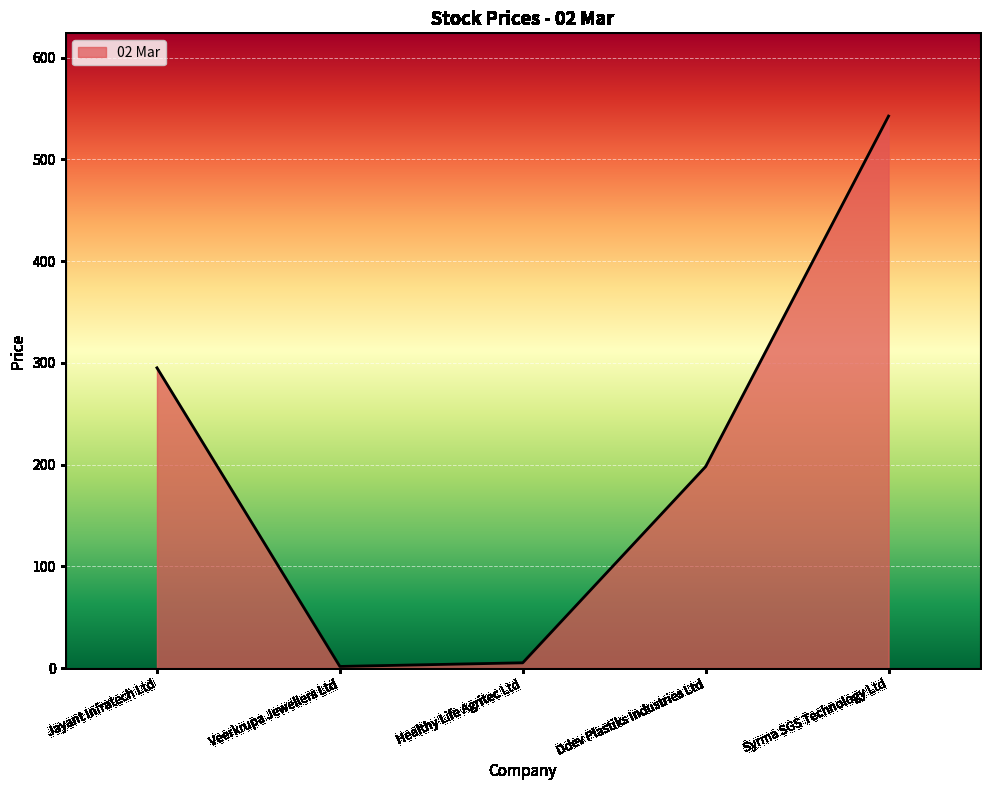

Which label corresponds to the largest value in the chart?

Syrma SGS Technology Ltd